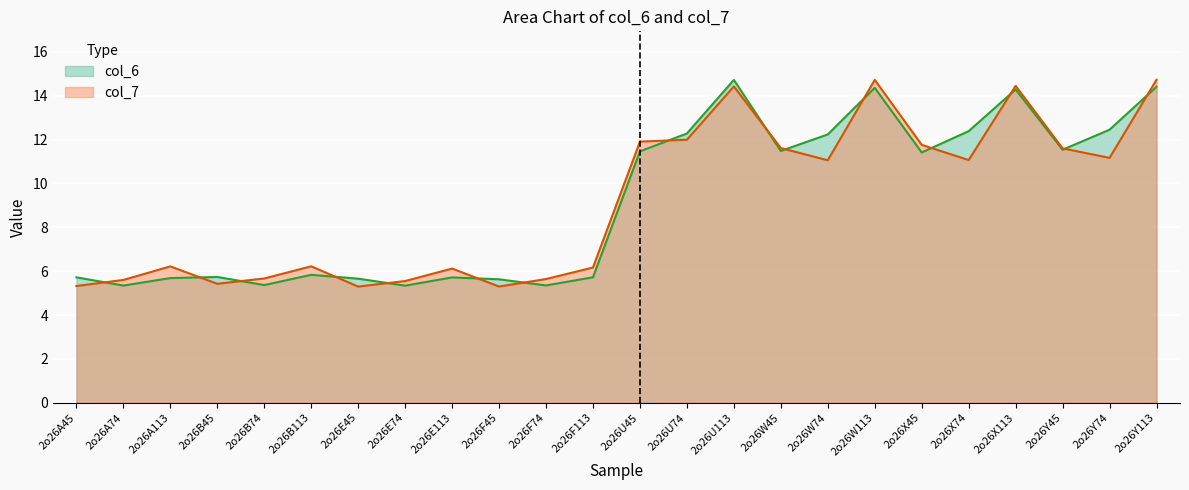

True or false: col_7 and col_6 intersect in this chart.

True